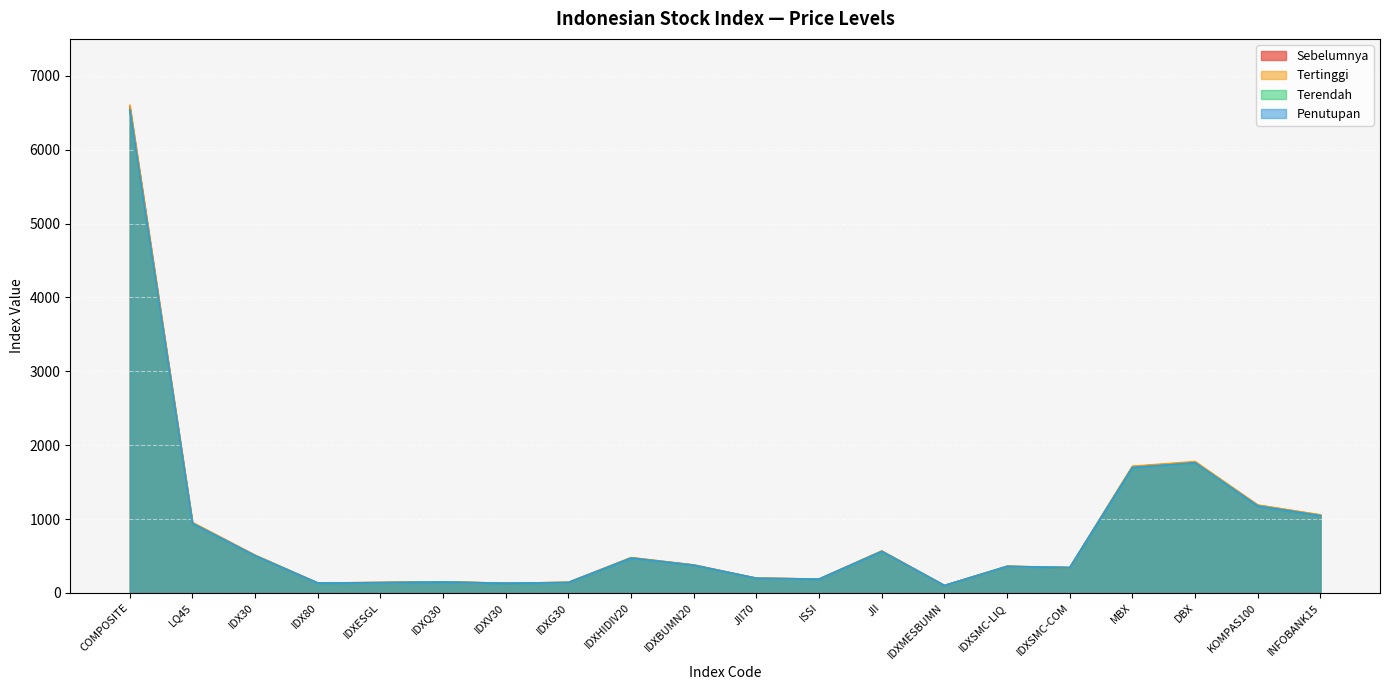

True or false: Terendah and Penutupan intersect in this chart.

False